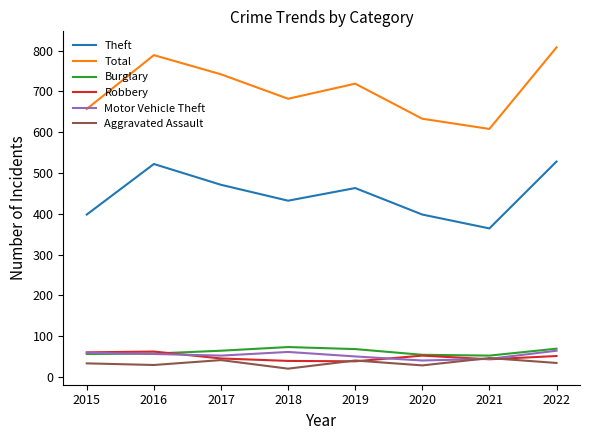

How many categories are shown in the chart?

8